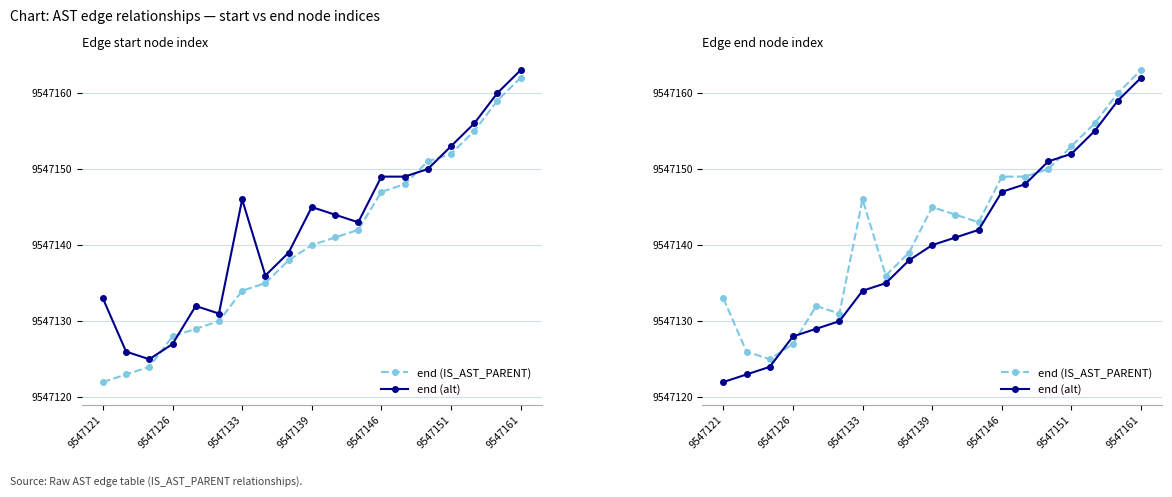

At how many categories does at least one series exceed 9547162?

1